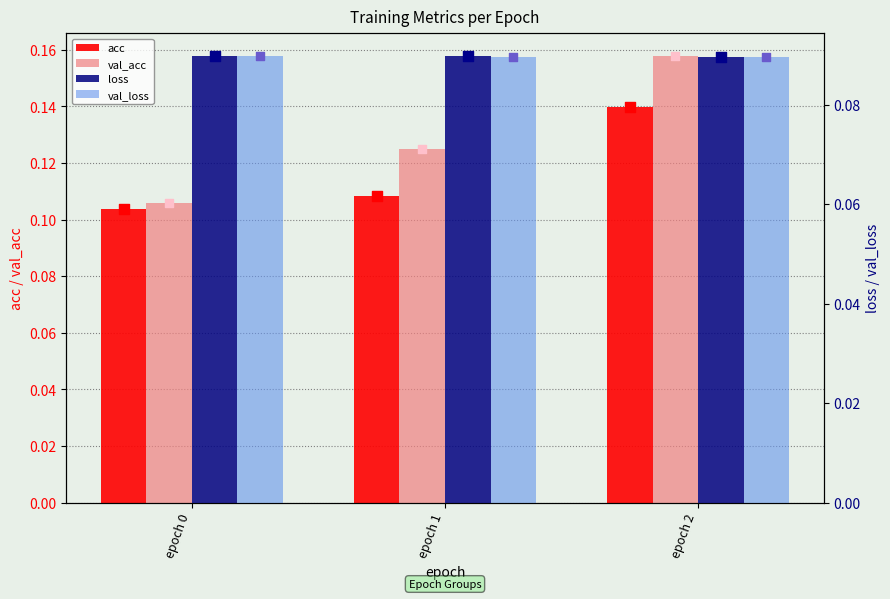

Which series has the largest Y range (max minus min)?

val_acc